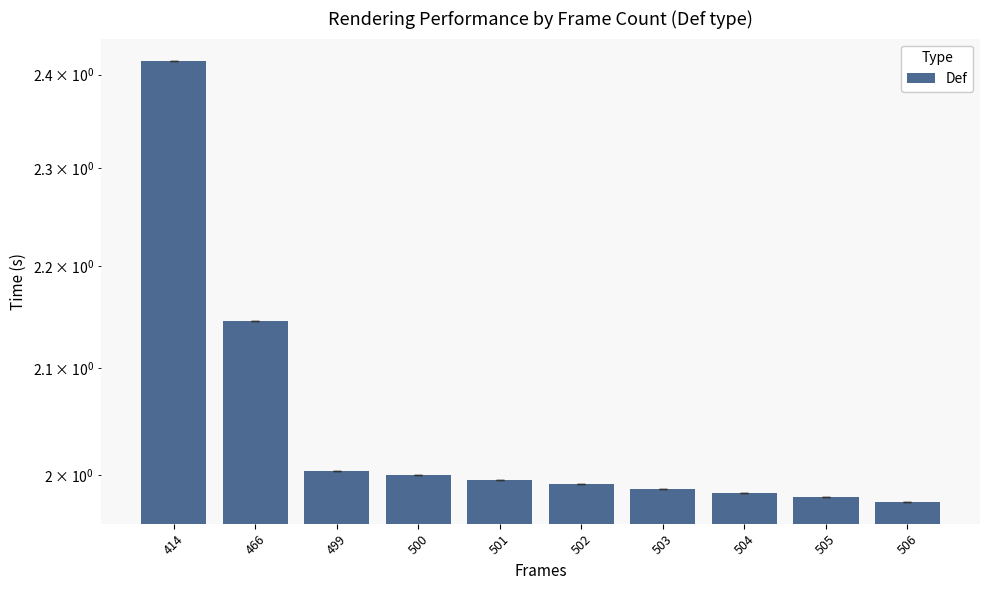

Does the chart contain any negative values?

No